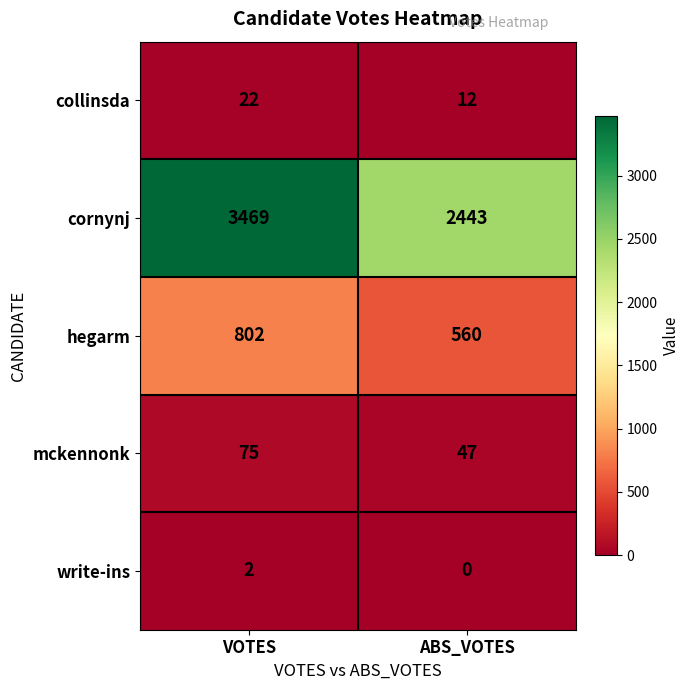

Is it true that collinsda equals 22 at VOTES?

True